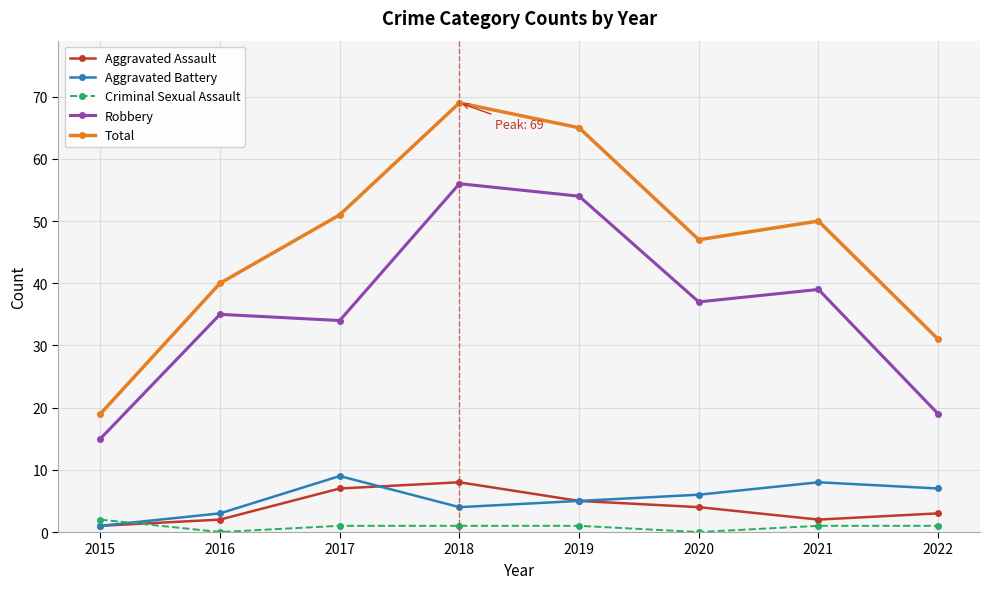

What is the sum of all Aggravated Assault values?

32